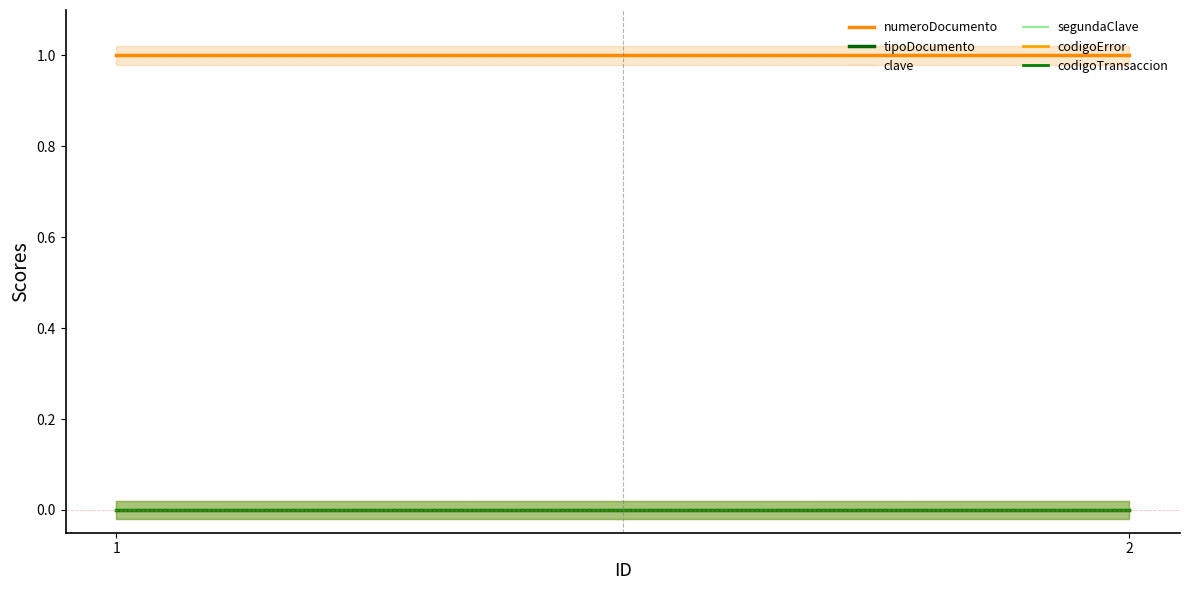

Which series has the widest spread of values?

numeroDocumento